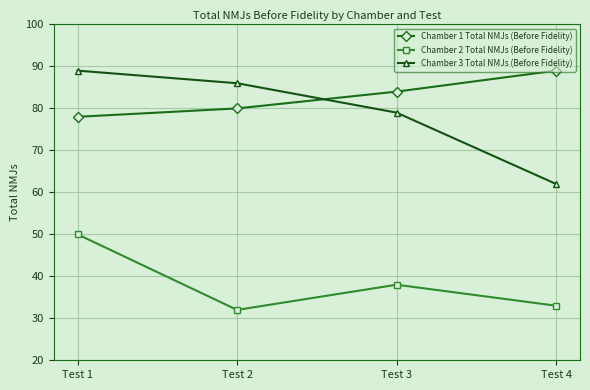

Does the chart display data point markers on the line(s)?

Yes